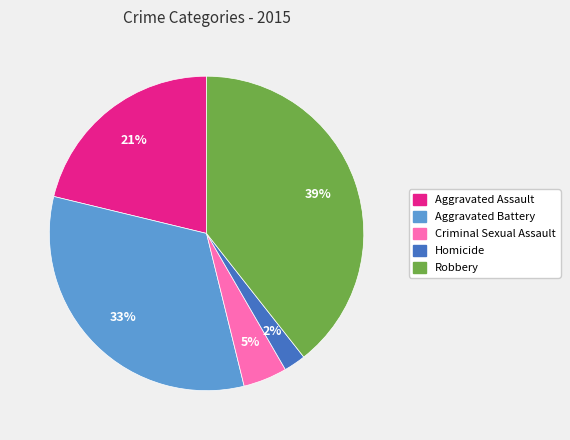

To the nearest percent, what is the average slice percentage?

20%